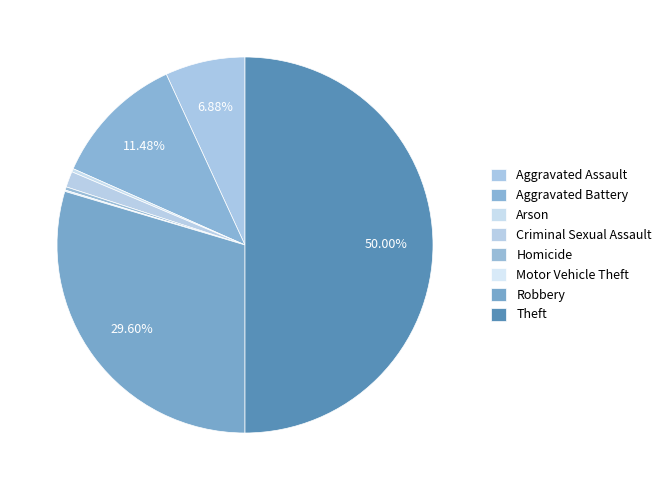

What is the ratio of the value at Aggravated Battery to the value at Homicide?

40.4